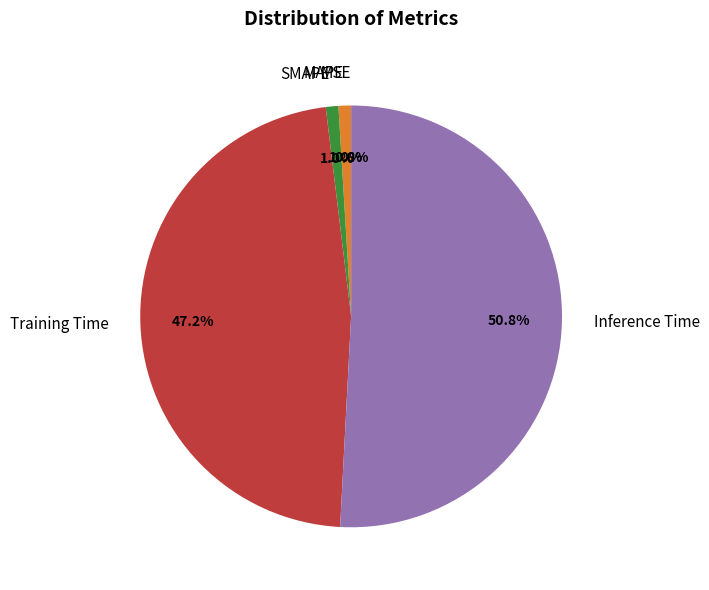

Do Inference Time and MSE together represent more than half of the pie?

Yes